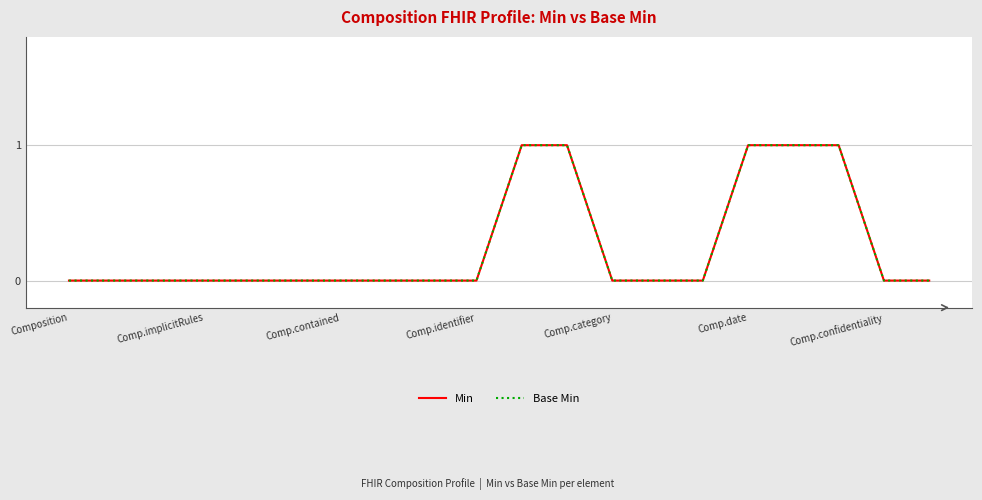

Is this an area chart (filled region under the line)?

No